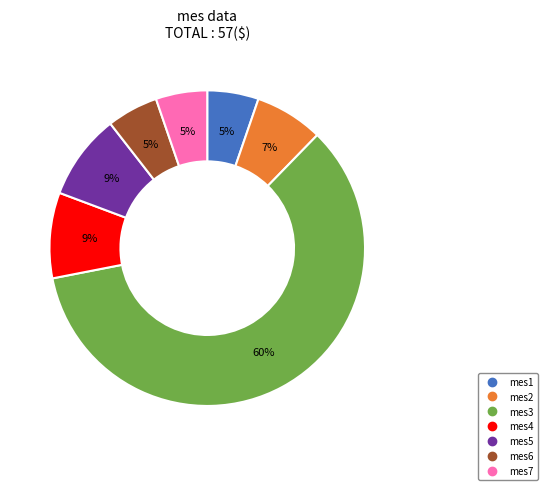

To the nearest percent, what is the difference between the mes5 and mes7 slice percentages?

4%